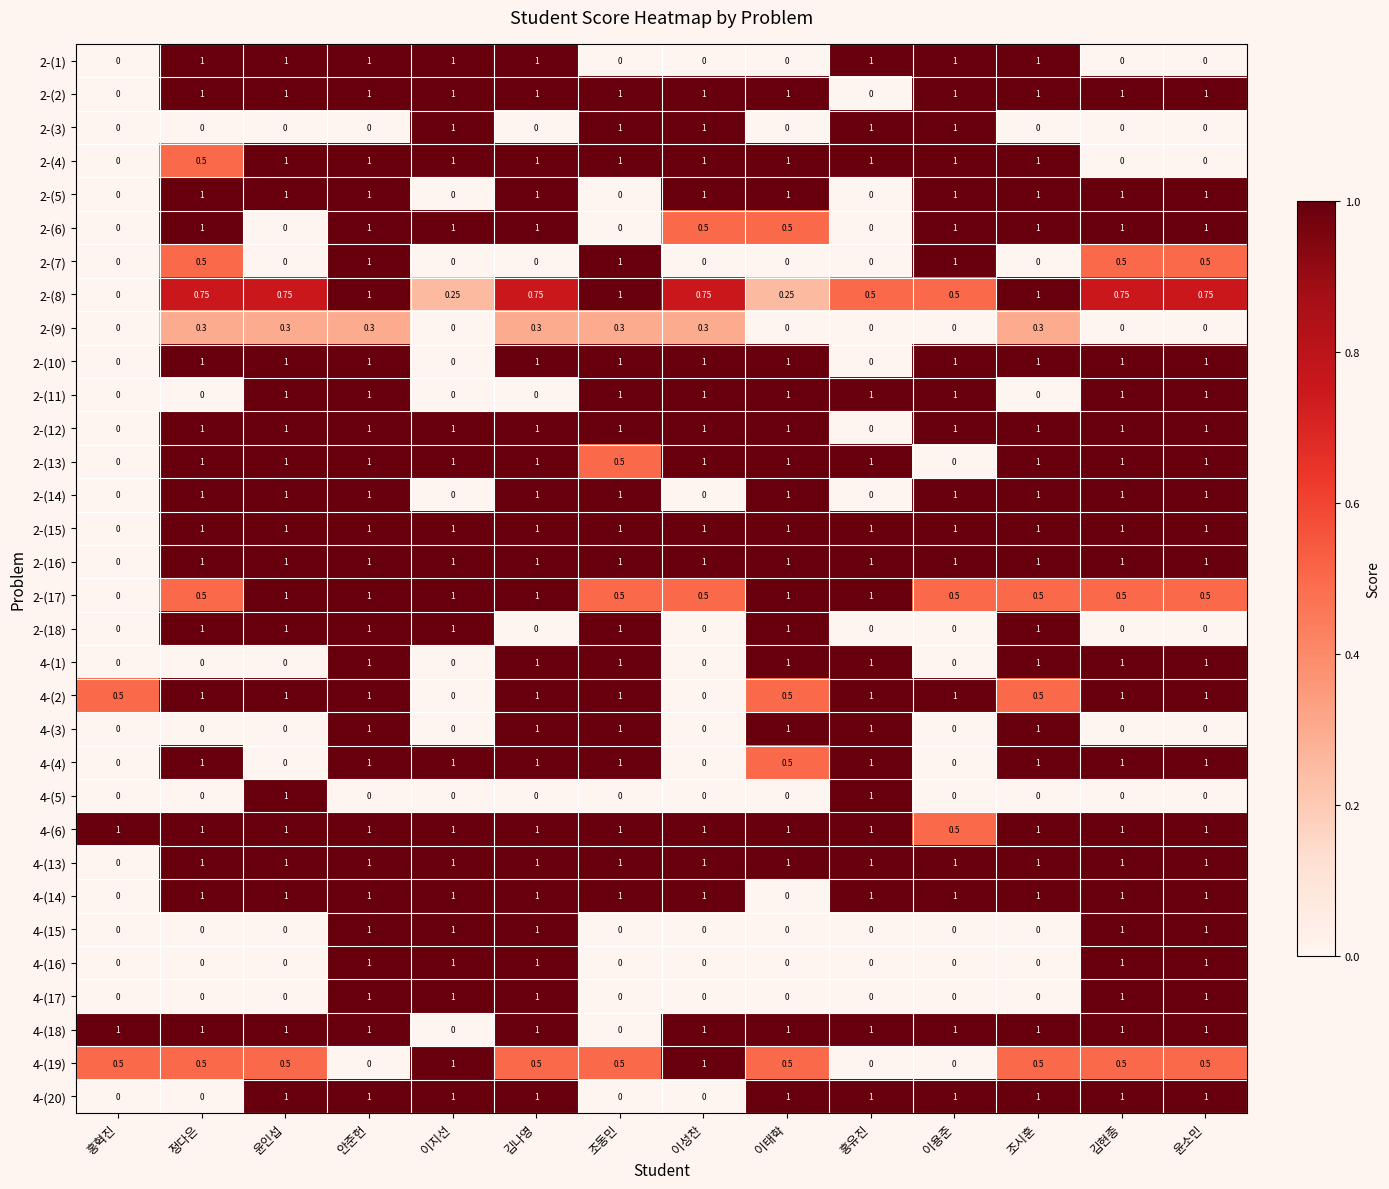

Is the value of 4-(17) at 김현종 greater than the value of 2-(3) at 조시훈?

Yes